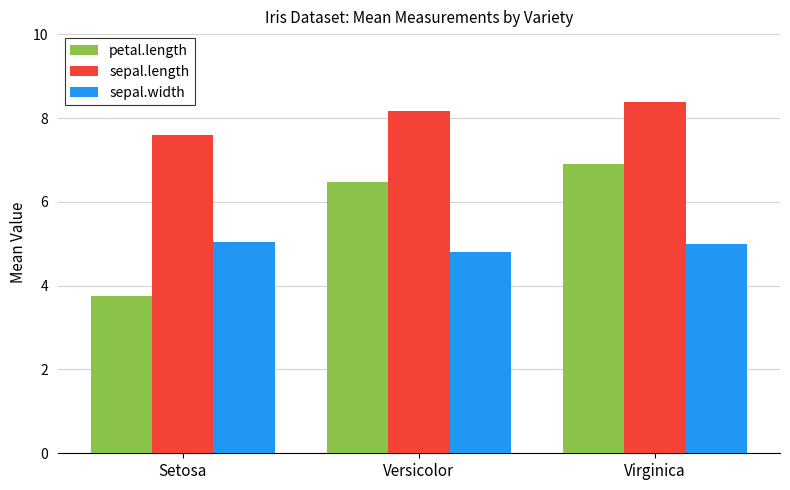

What are all the series names shown in the legend?

petal.length, sepal.length, sepal.width